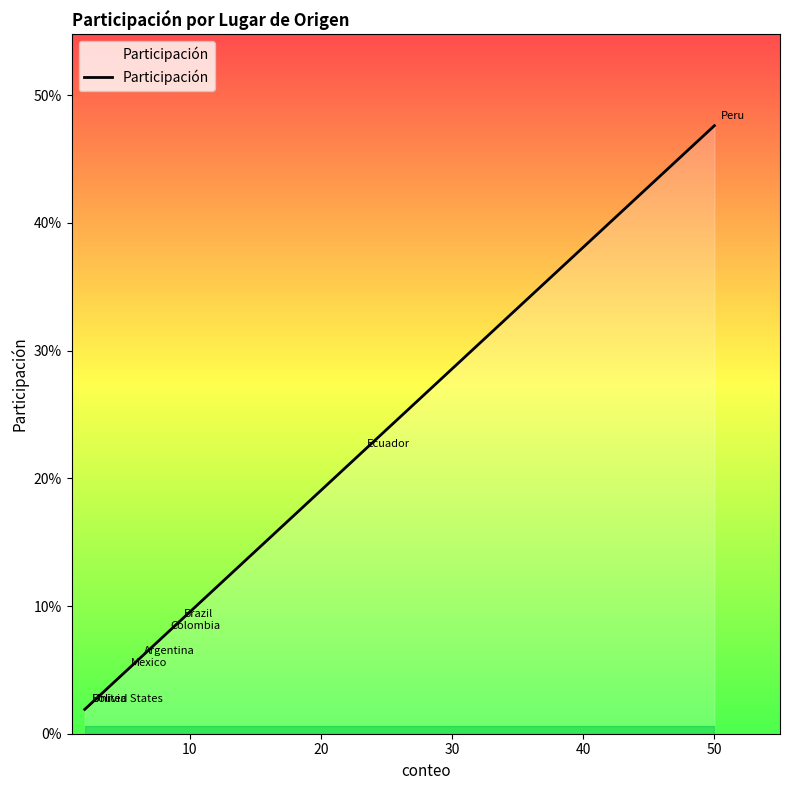

What position from the left is 50?

8